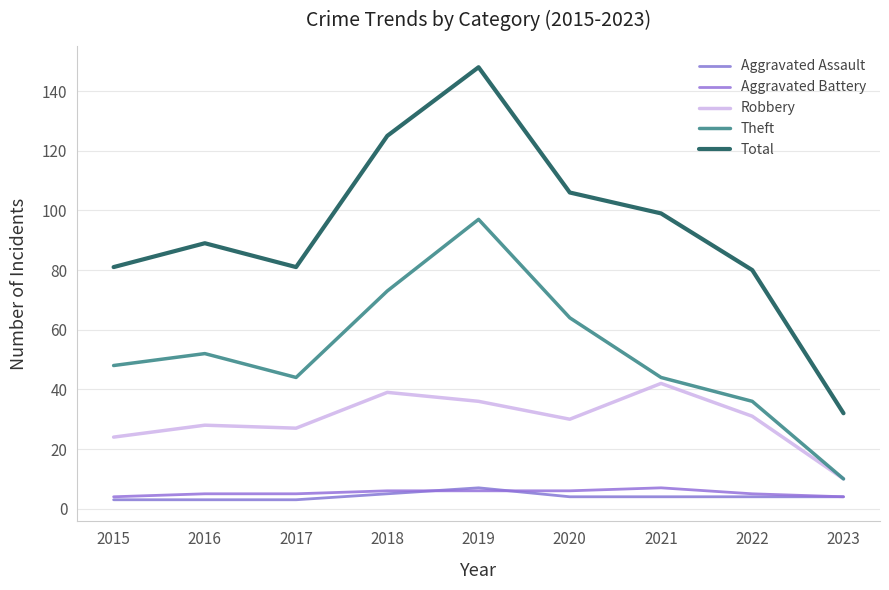

Read the Aggravated Battery value at 2023.

4